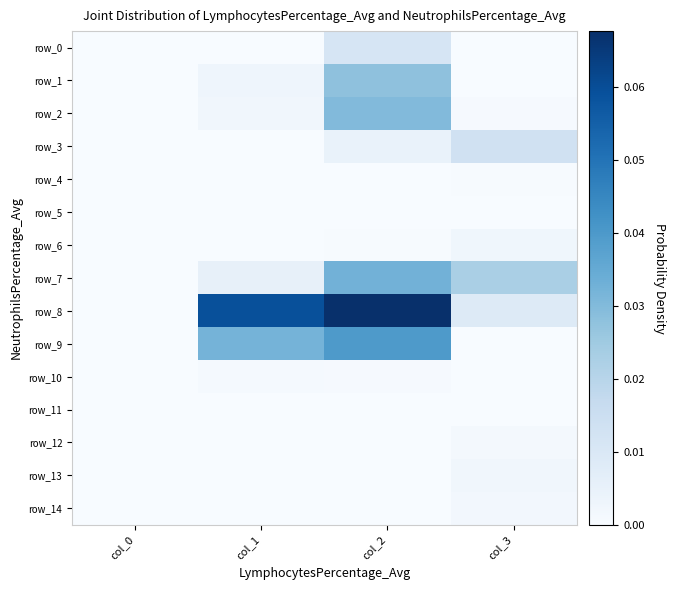

What is the maximum value shown in the chart?

0.1